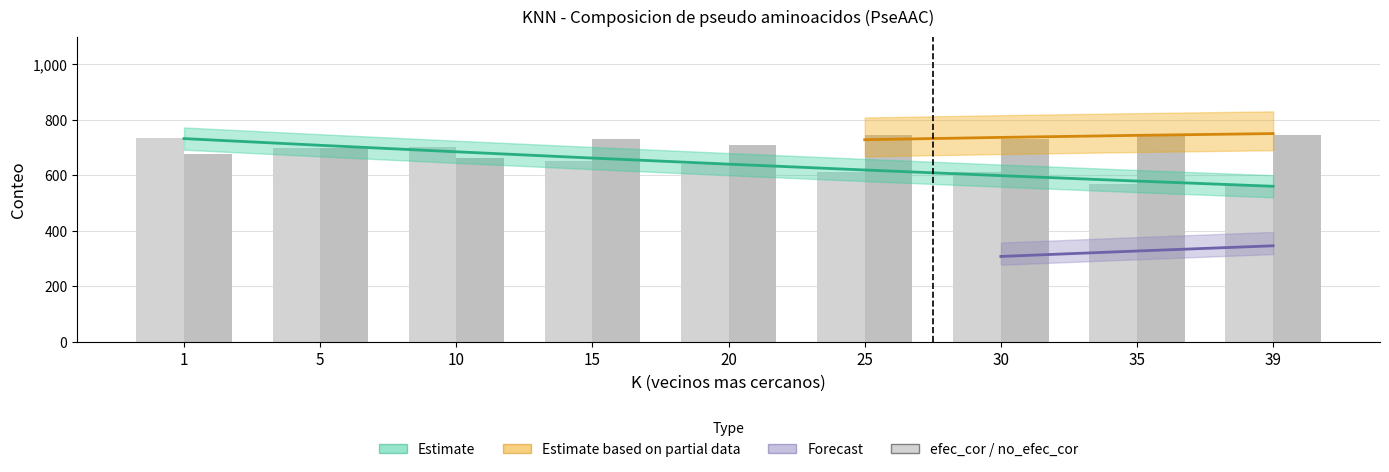

Between 10 and 15, which series saw the biggest shift?

no_efec_cor